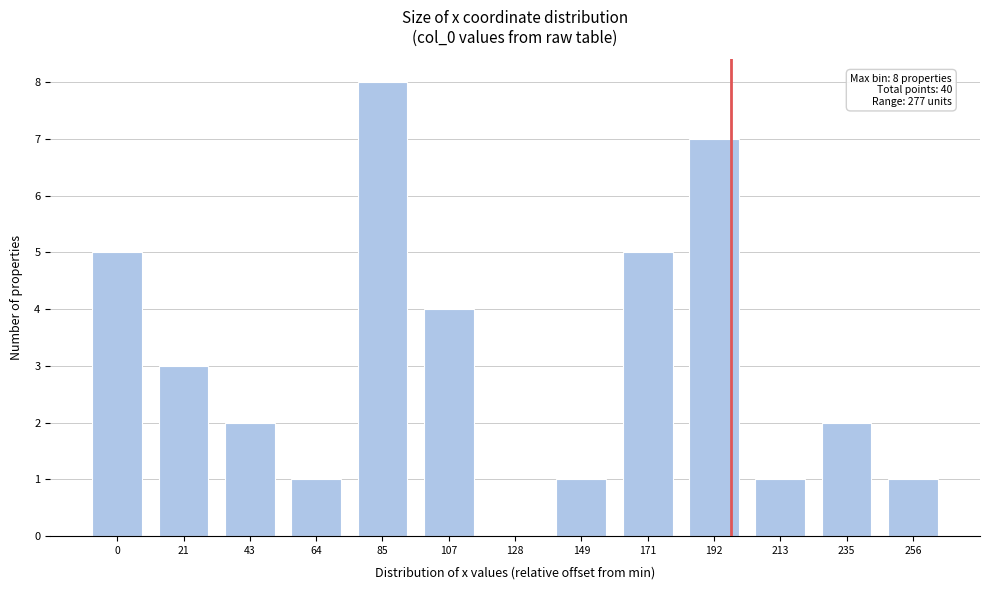

Reading left to right, transcribe all the data shown in this chart.

0=5	21=3	43=2	64=1	85=8	107=4	128=0	149=1	171=5	192=7	213=1	235=2	256=1